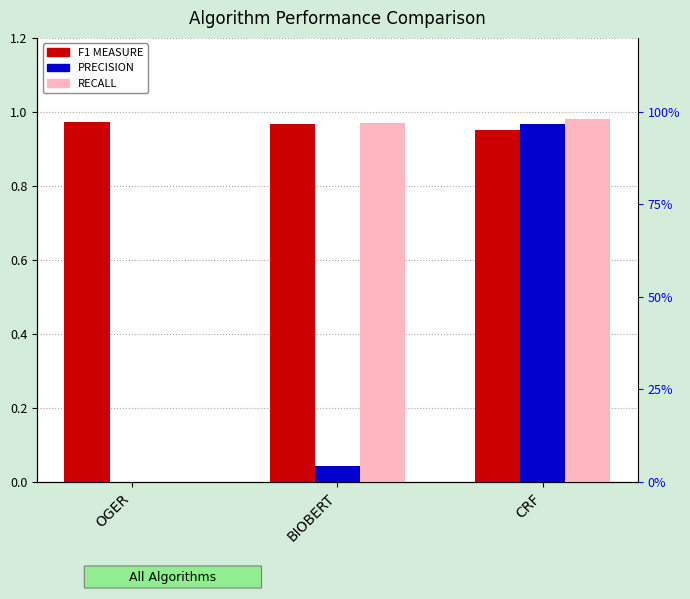

What is the sum of the F1 MEASURE values at CRF and OGER?

1.9